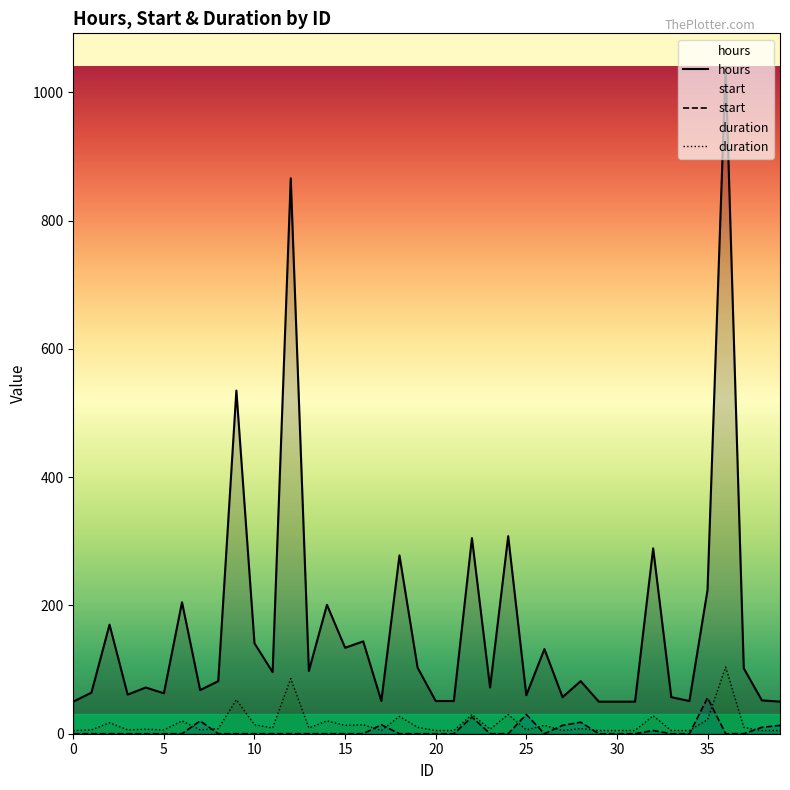

List the series in order of their peak value, highest first.

hours, duration, start